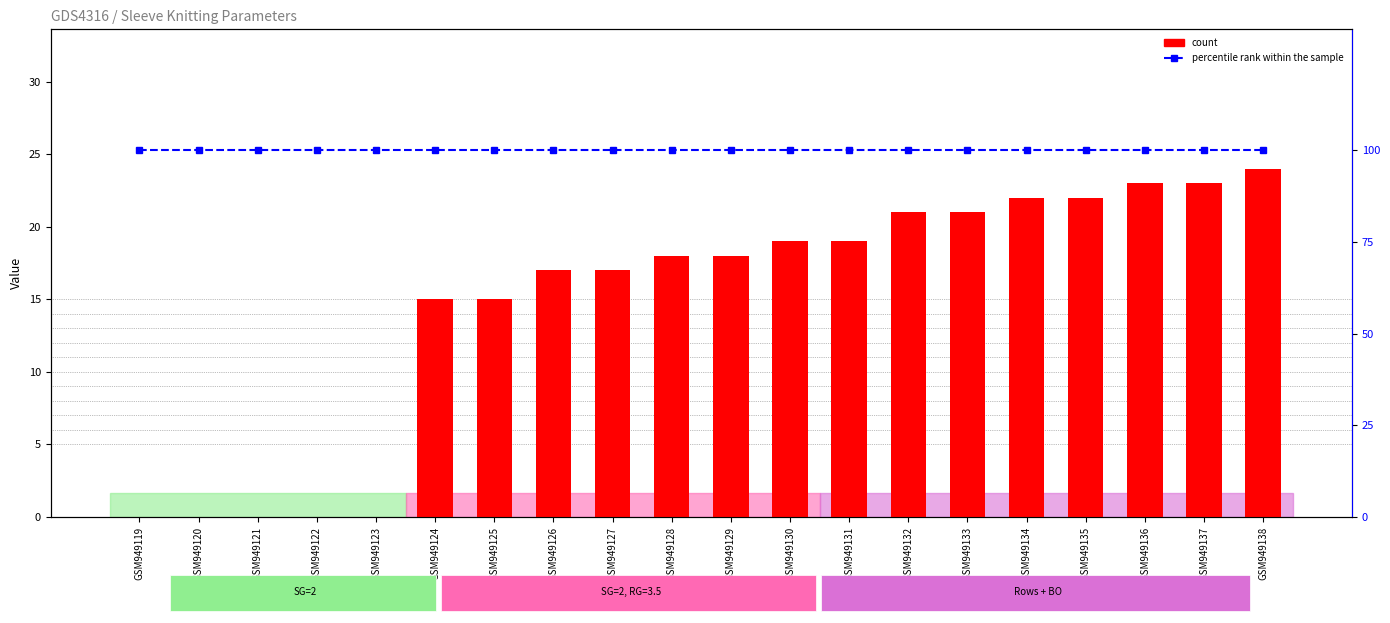

List the series in order of their overall mean, lowest first.

count, percentile rank within the sample